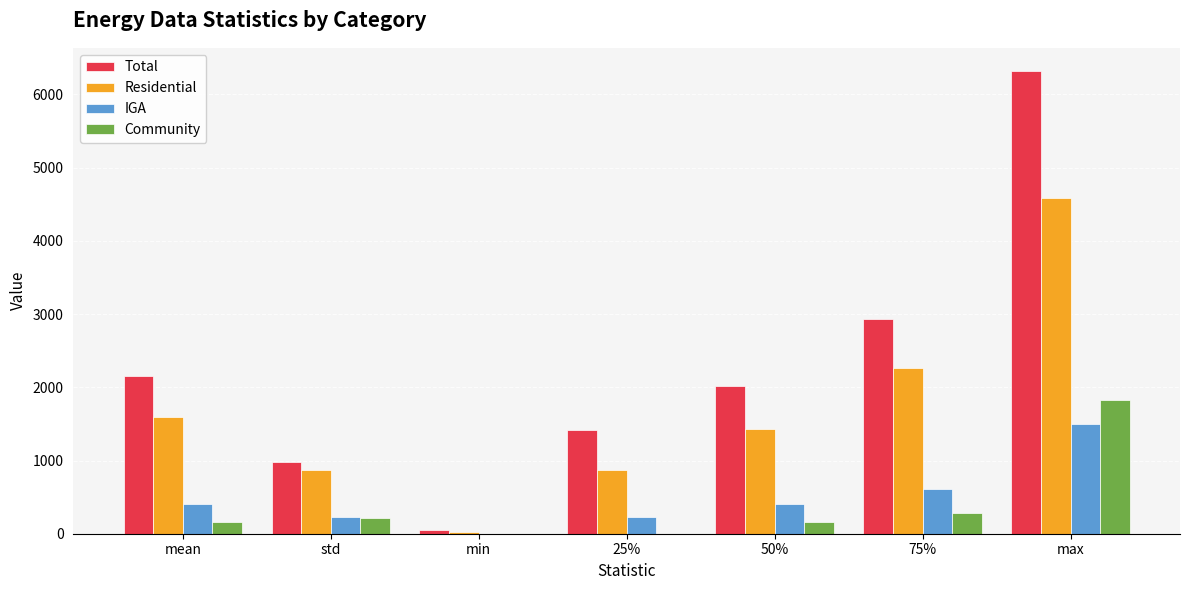

Which series changed the most between std and 75%?

Total